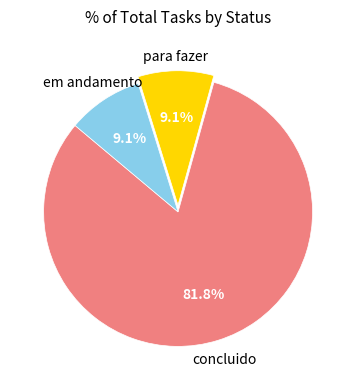

Which slice is the largest?

concluido